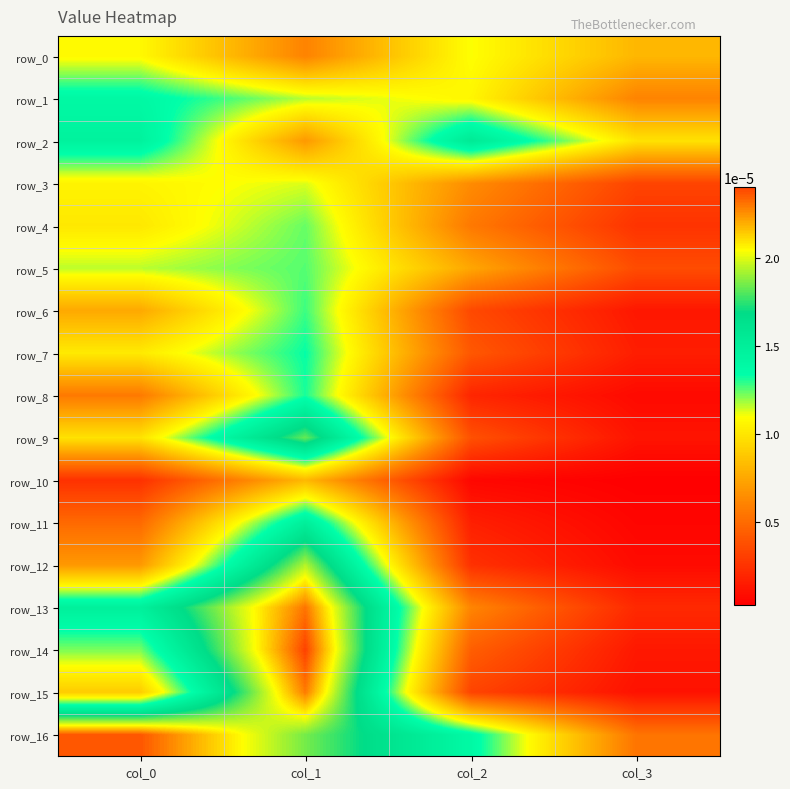

How many categories are shown in the chart?

4